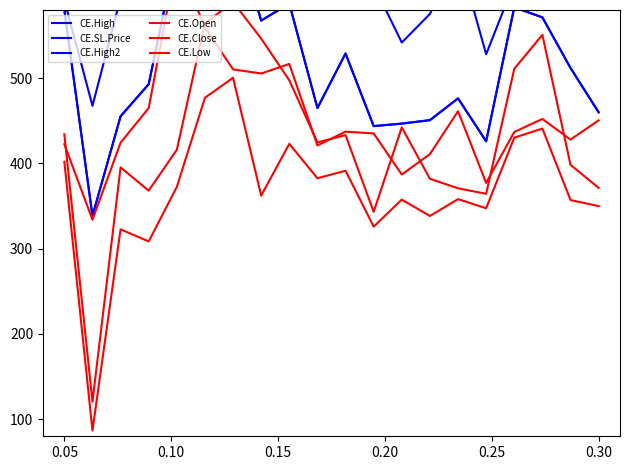

At which label does CE.SL.Price reach its minimum?

0.05